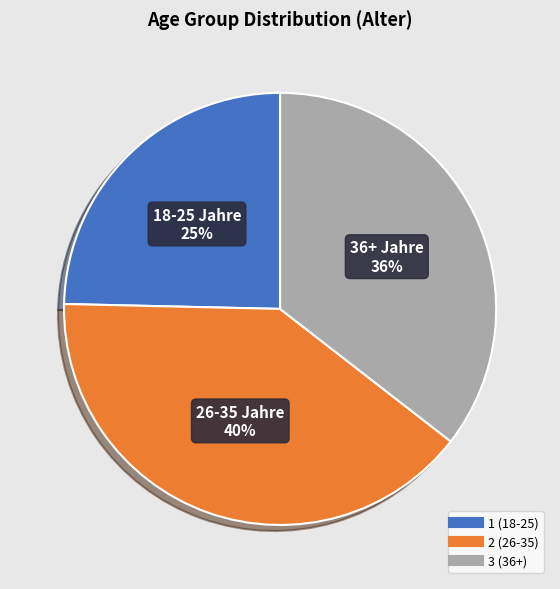

Is there any slice that represents more than half of the pie?

No